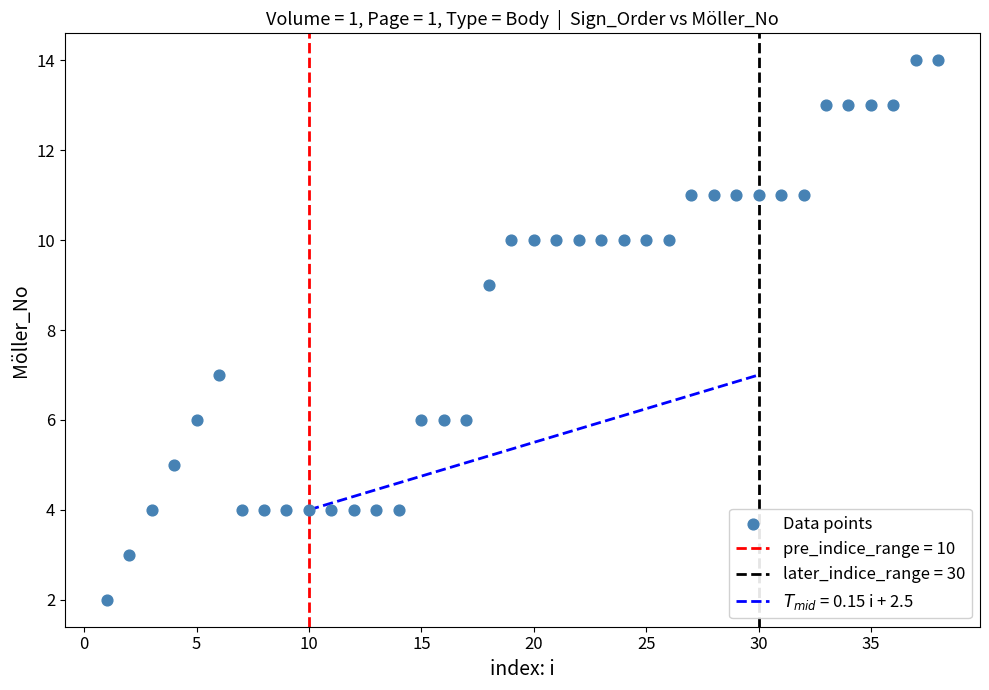

What is the range of Y values (max minus min)?

12